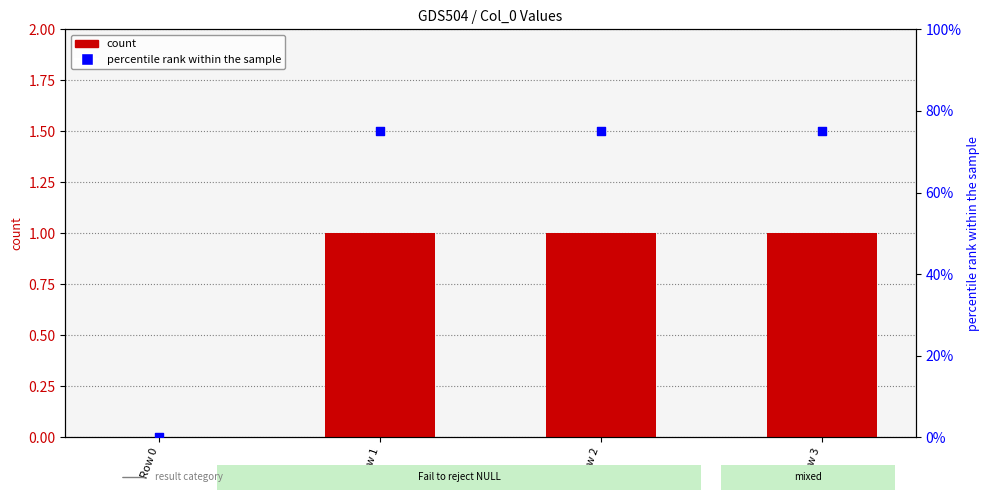

Which series has the largest total across all categories?

percentile rank within the sample